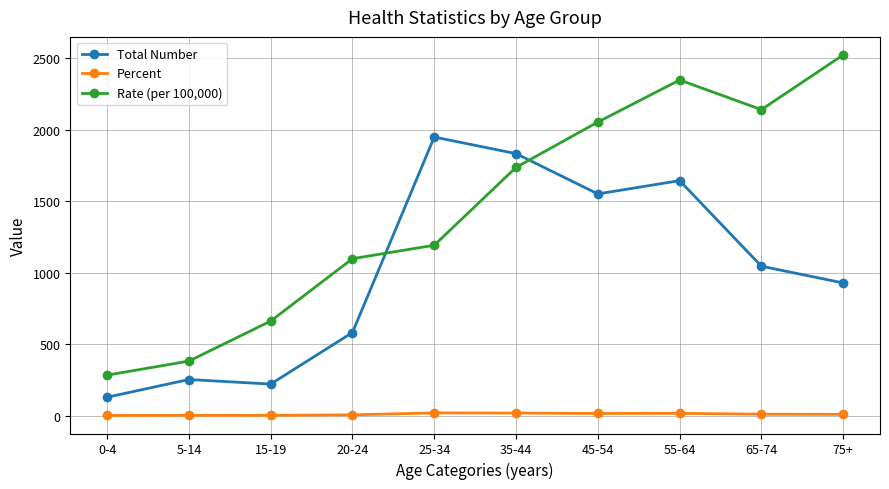

True or false: Percent and Rate (per 100,000) intersect in this chart.

False